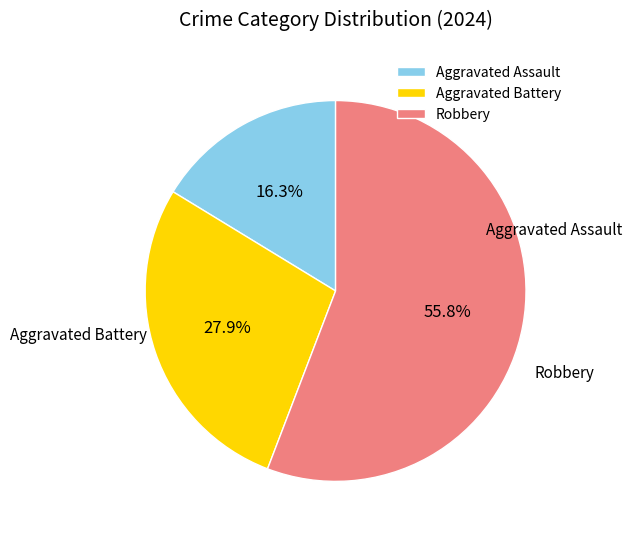

Does Robbery represent more than half of the total?

Yes